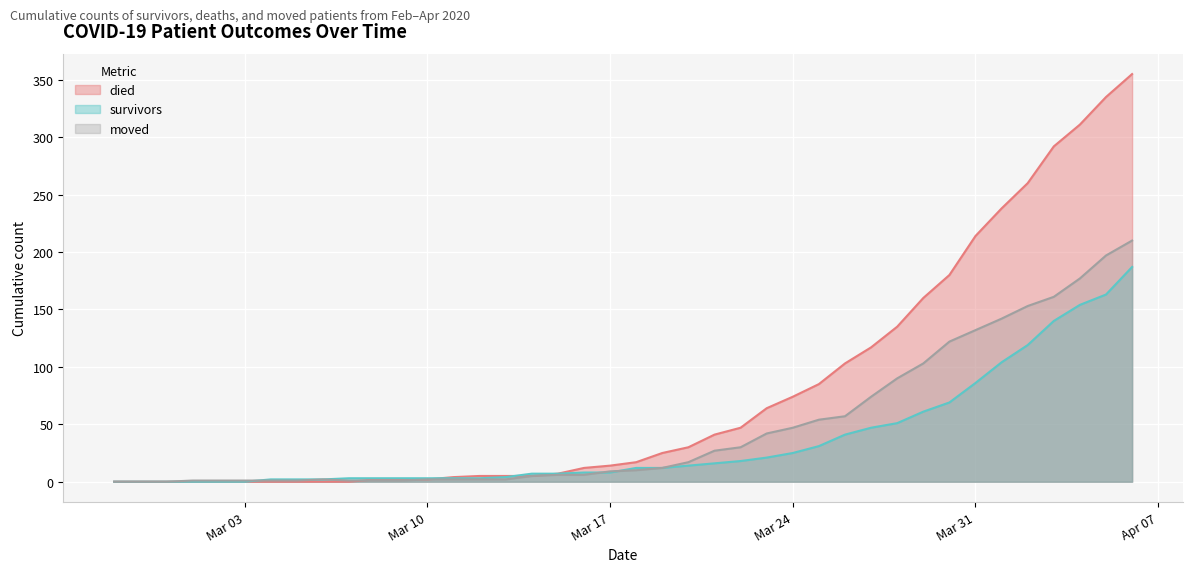

Which series has the largest range (max minus min)?

died